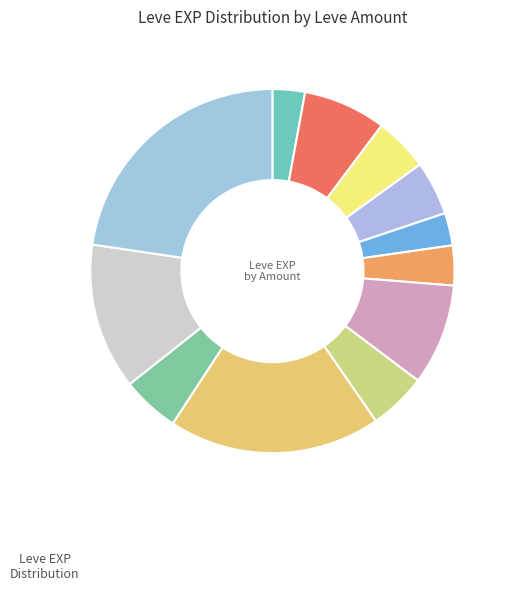

Does any single category account for the majority?

No